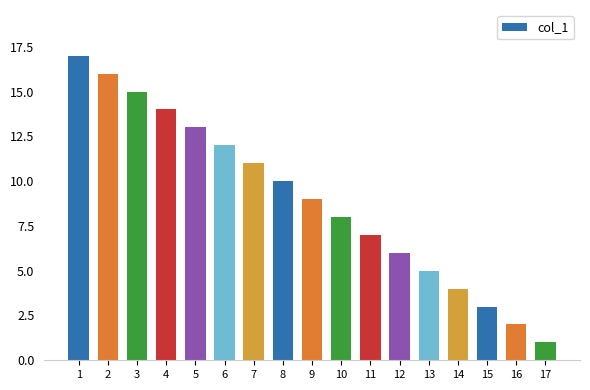

What is the difference between the maximum and second lowest values?

15